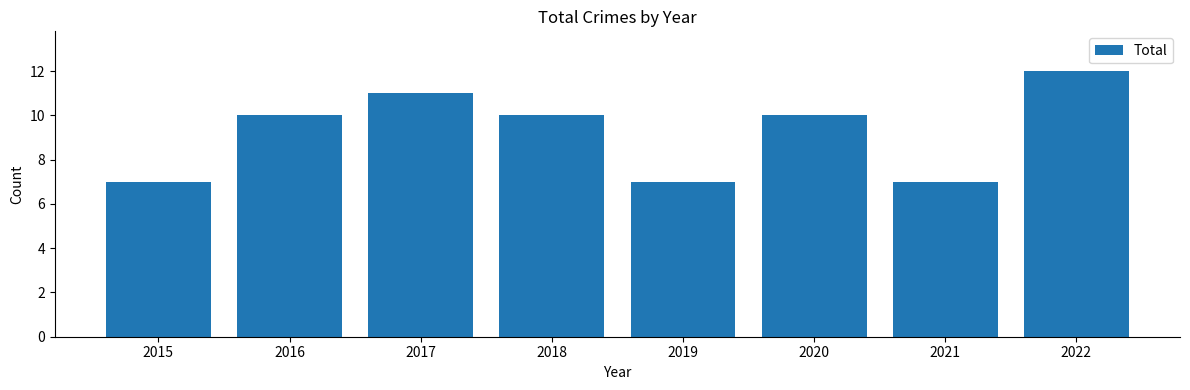

Reading left to right, what are all the values shown in this chart?

2015=7	2016=10	2017=11	2018=10	2019=7	2020=10	2021=7	2022=12